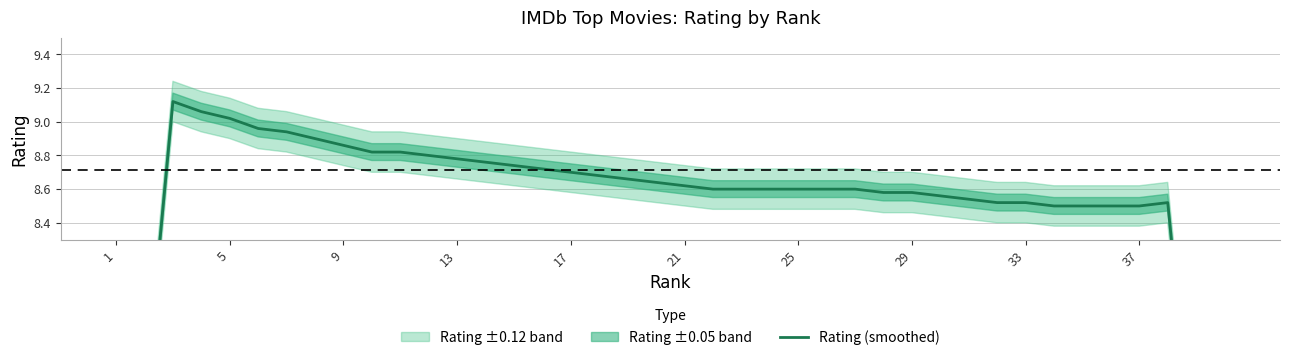

What is the difference between the second highest and minimum values?

3.9